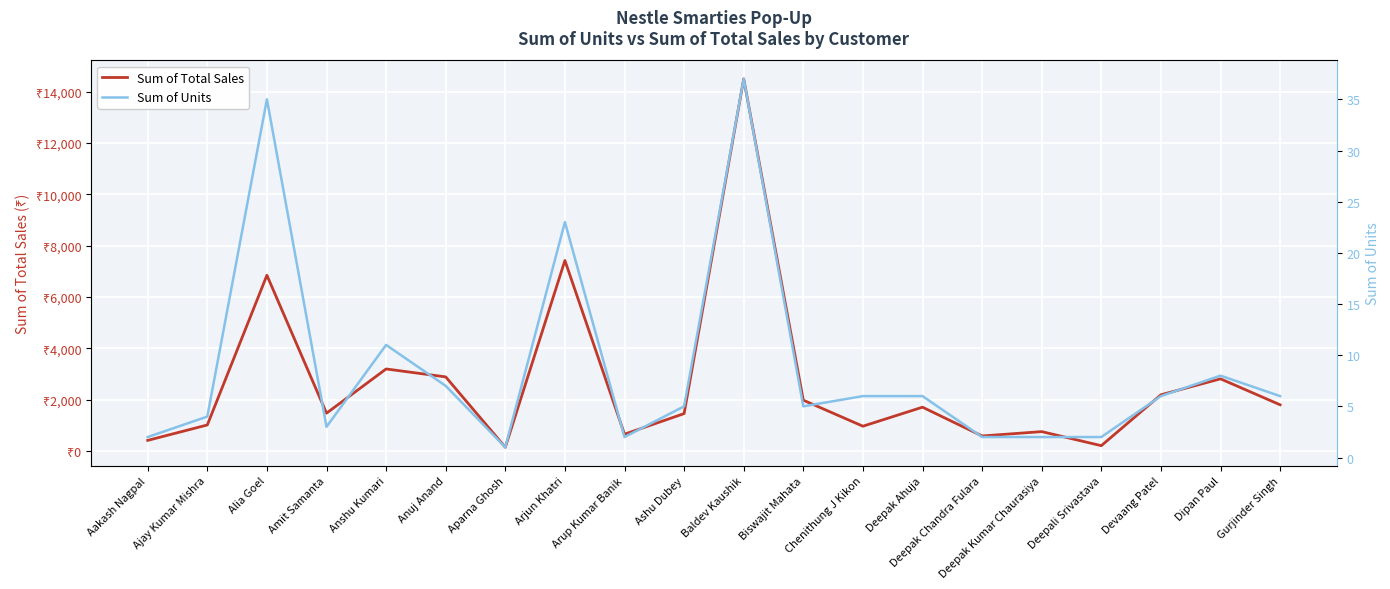

Which label corresponds to the smallest value in the chart?

Aparna Ghosh